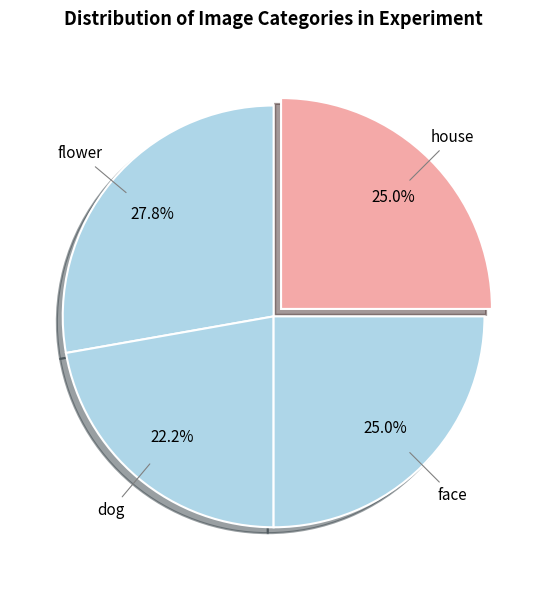

The dog slice represents 30% of the pie. True or false?

False